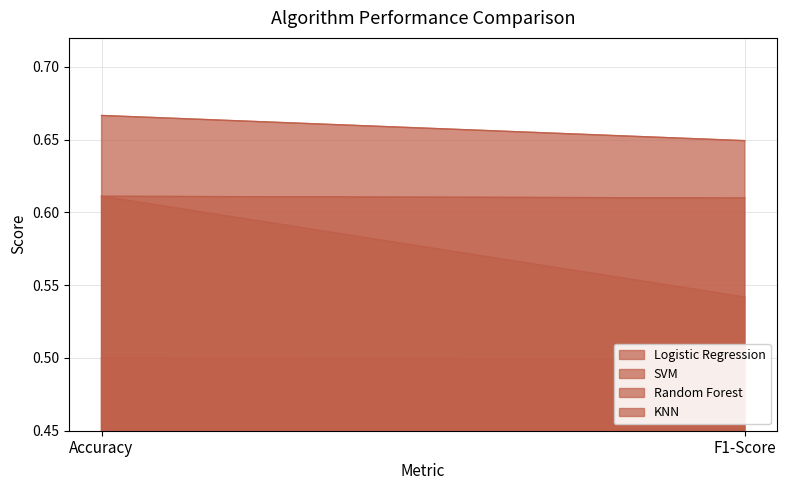

Reading left to right, list all the values displayed in this chart.

Logistic Regression: Accuracy=0.7	F1-Score=0.6
SVM: Accuracy=0.6	F1-Score=0.5
Random Forest: Accuracy=0.6	F1-Score=0.6
KNN: Accuracy=0.5	F1-Score=0.5